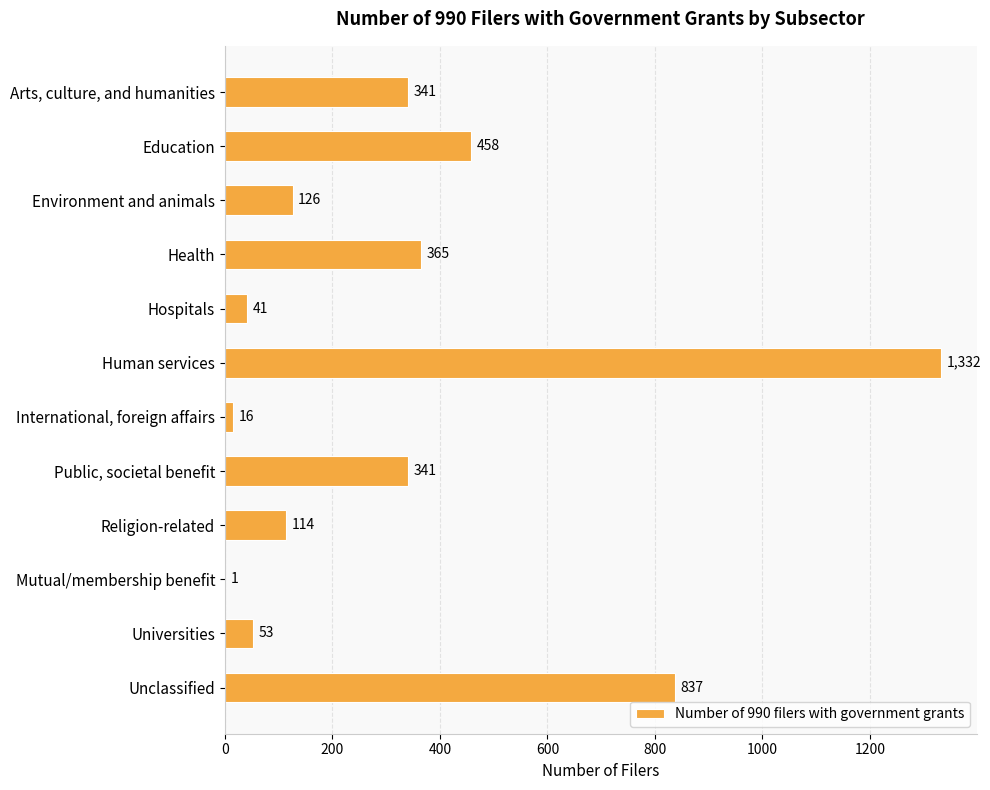

True or false: the data shows 590 at Public, societal benefit.

False